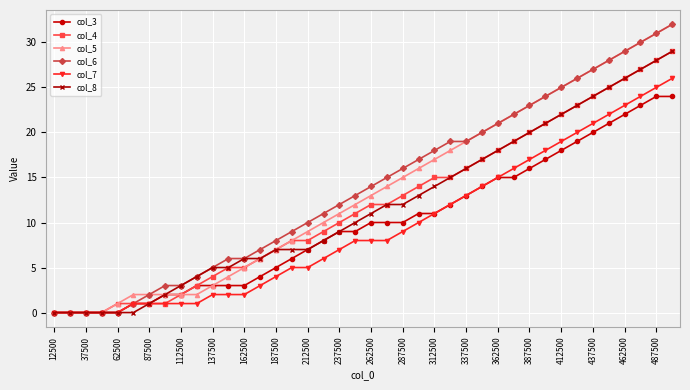

How many categories are shown in the chart?

40